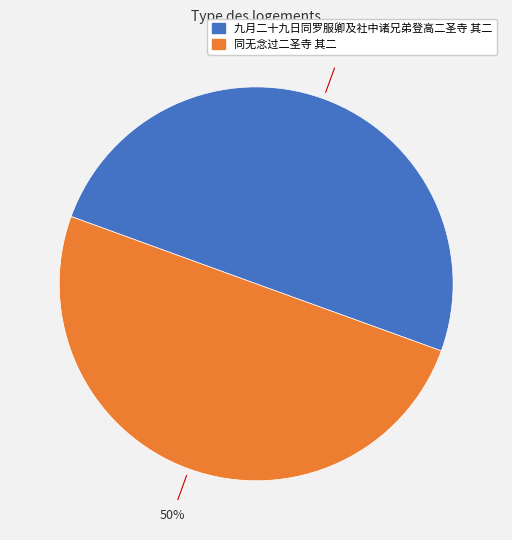

To the nearest percent, what portion does 九月二十九日同罗服卿及社中诸兄弟登高二圣寺 其二 represent?

50%